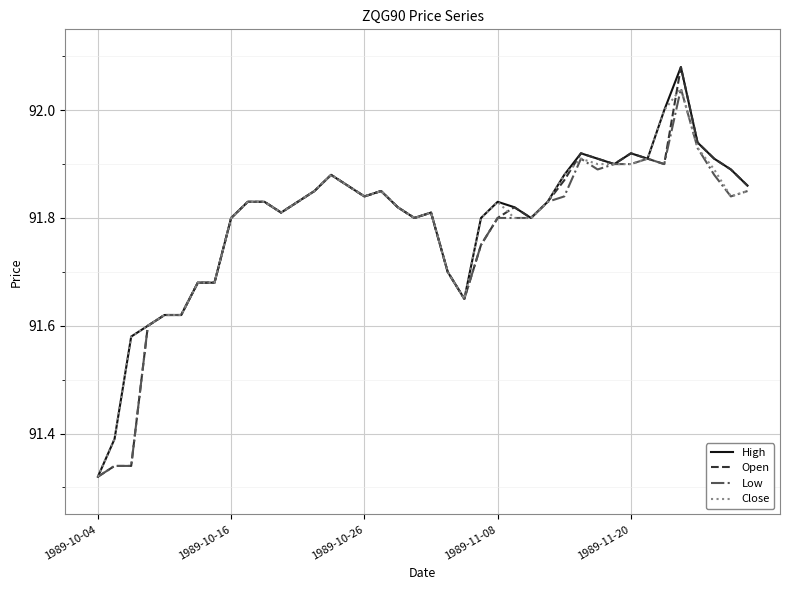

How many categories are shown in the chart?

40